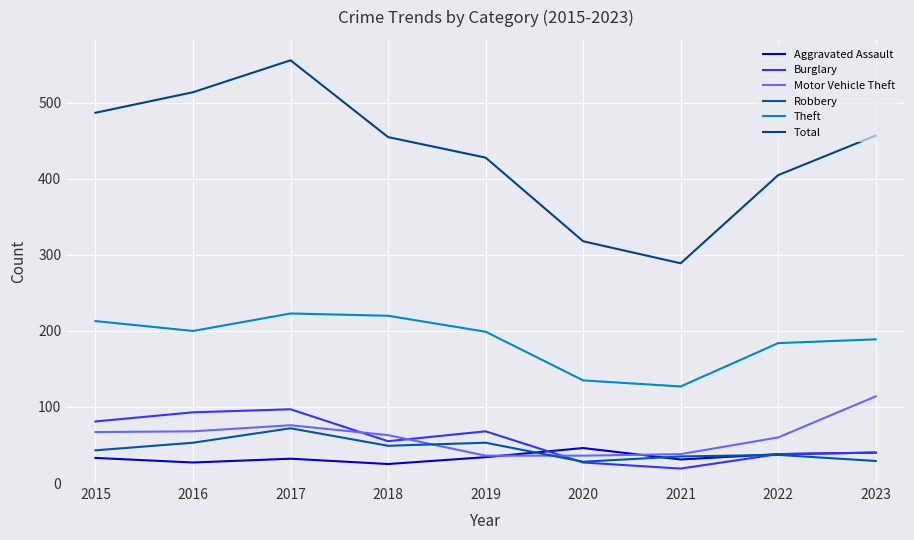

Where does the Total series first go above 455?

2015